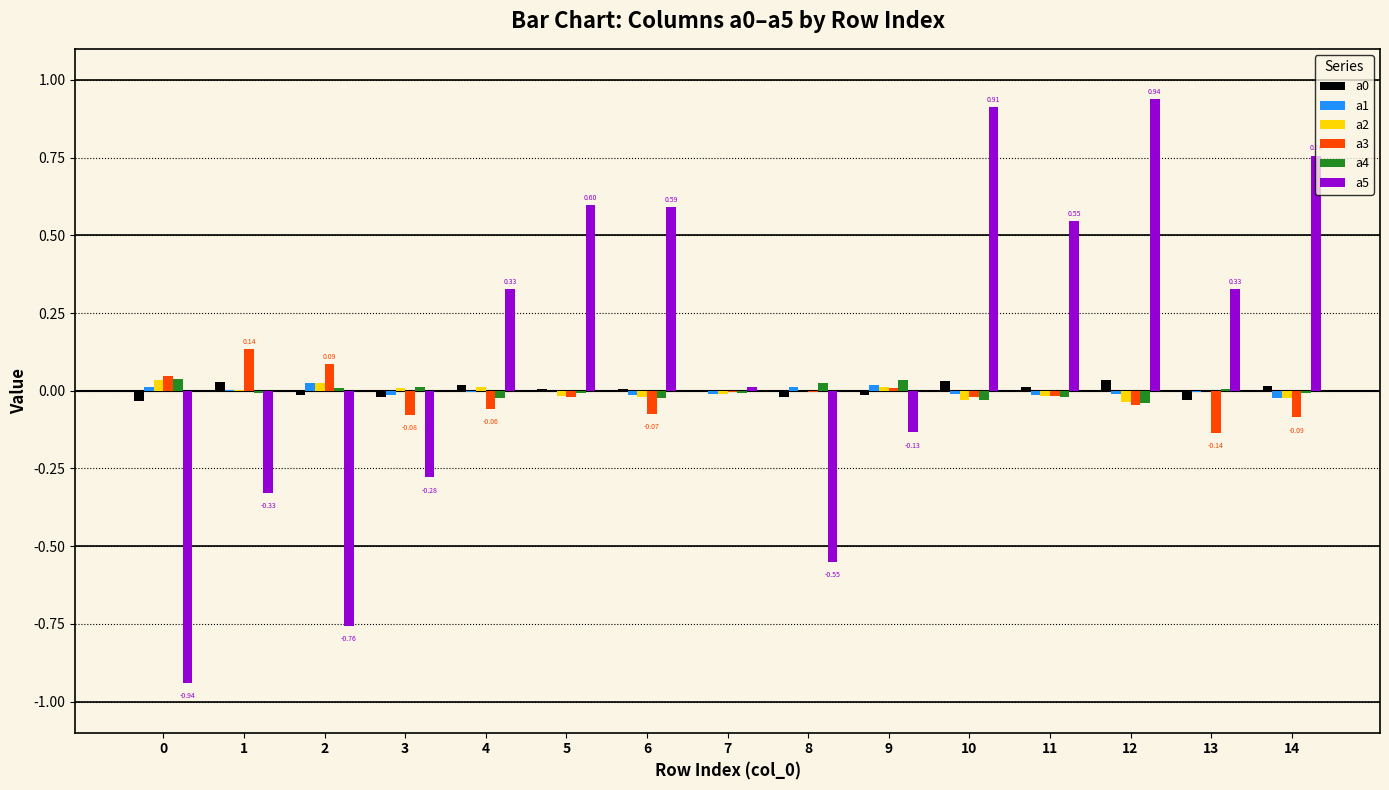

The a5 series shows 0.3 at 14. True or false?

False